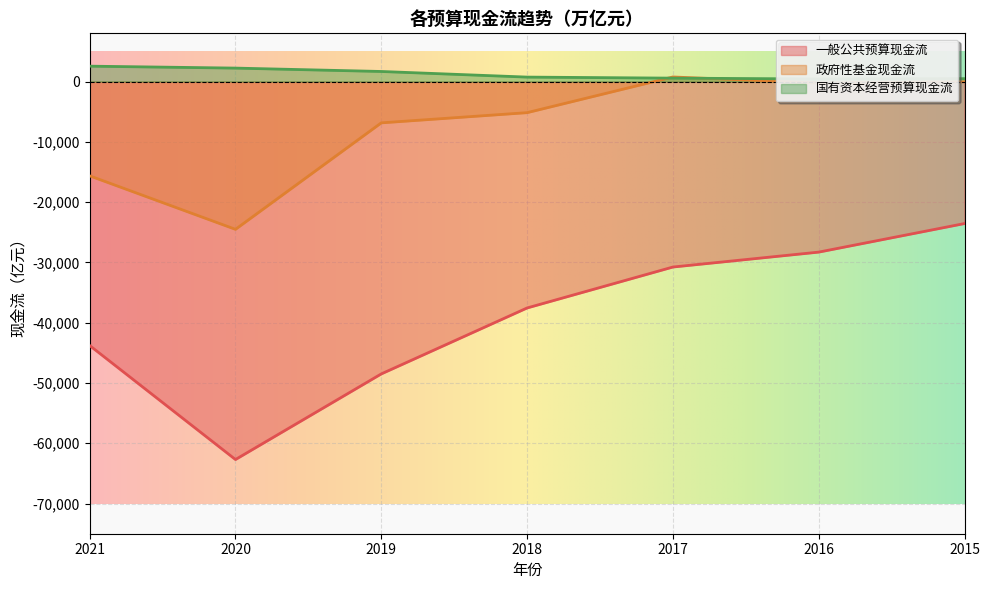

Rank the categories by 一般公共预算现金流 value from lowest to highest.

2020, 2019, 2021, 2018, 2017, 2016, 2015